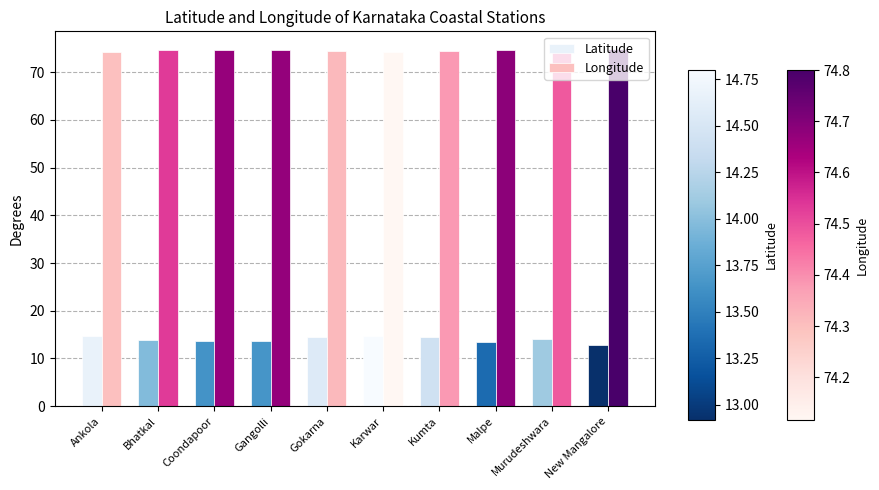

What is the difference between the Longitude values at Karwar and Bhatkal?

0.4